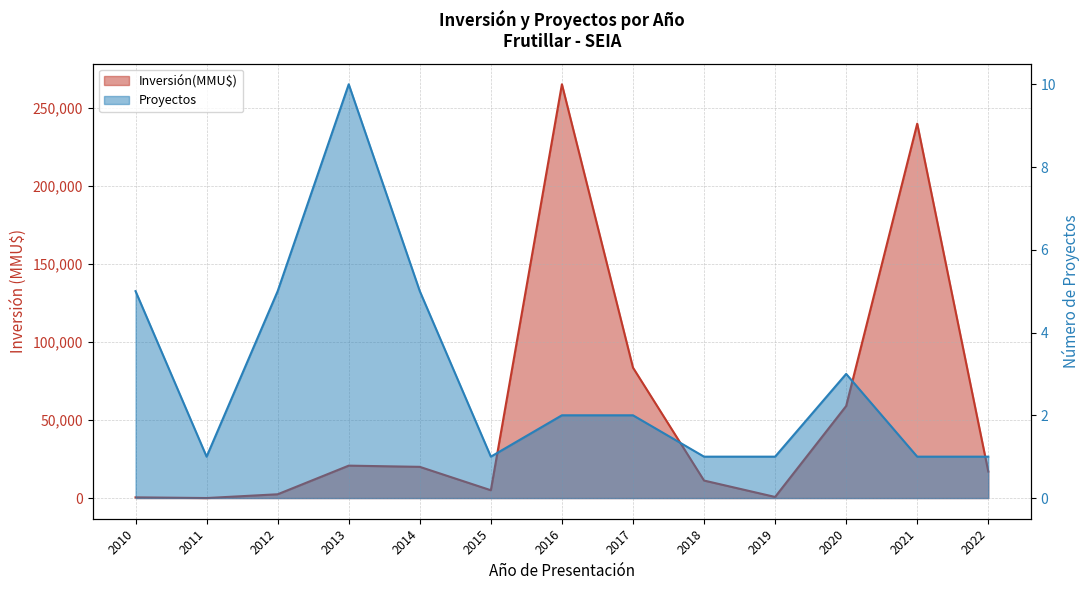

At which label does Proyectos first exceed 2?

2010